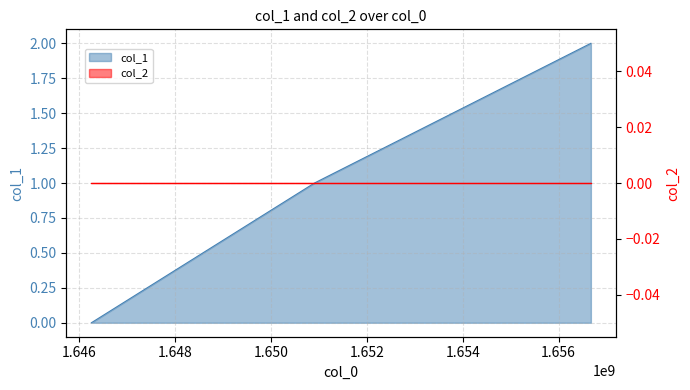

Where does the data first go above 1?

1656674007